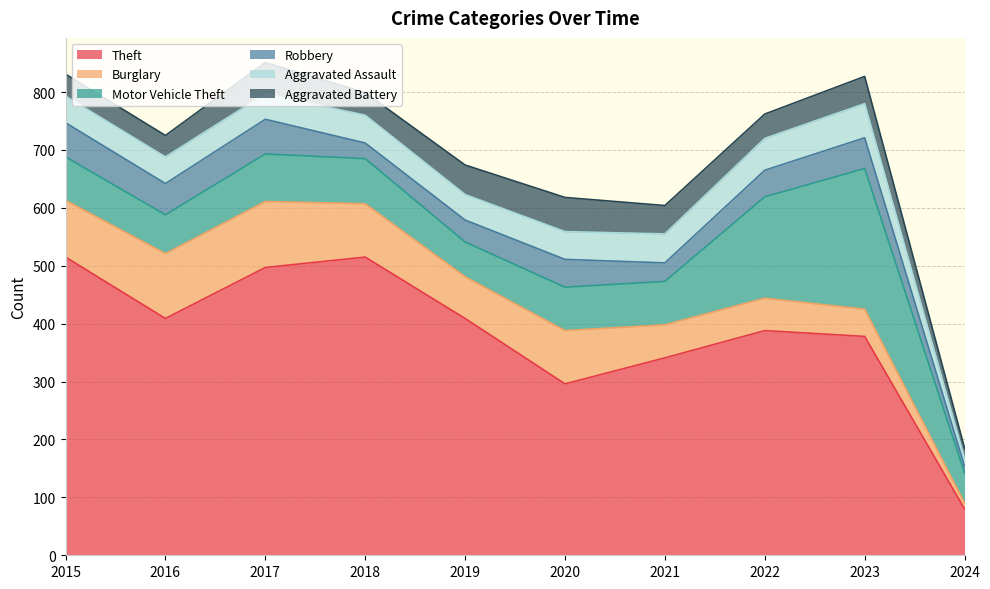

What are all the series names shown in the legend?

Theft, Burglary, Motor Vehicle Theft, Robbery, Aggravated Assault, Aggravated Battery